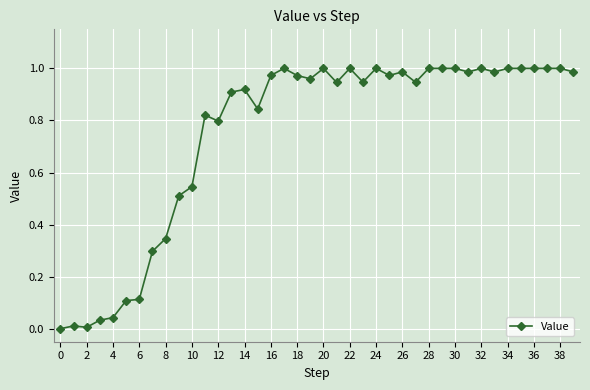

What is the sum of all values?

30.0